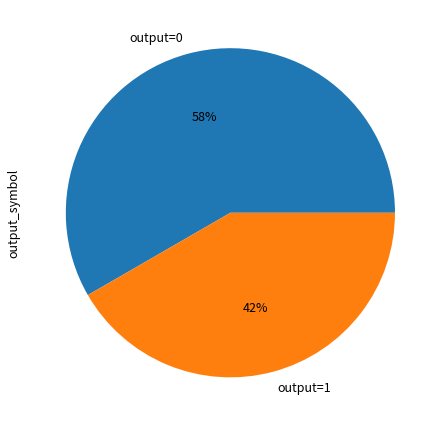

Count the number of slices in the pie.

2